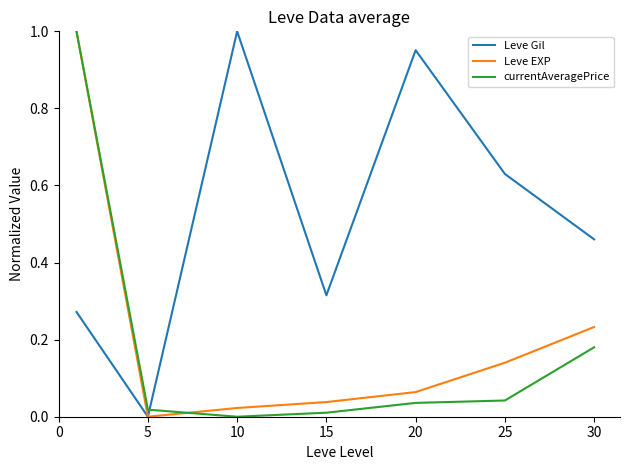

True or false: currentAveragePrice and Leve Gil cross at least once.

True